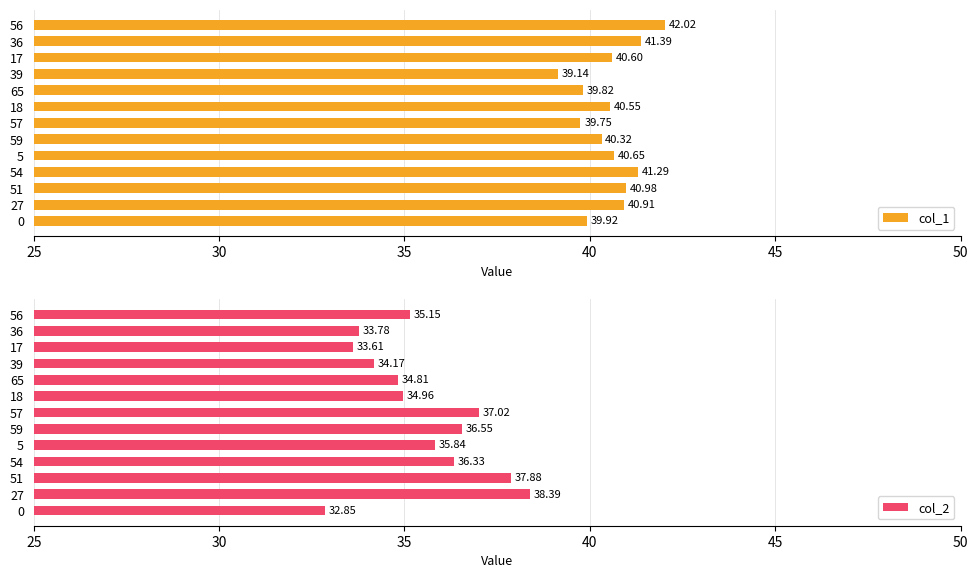

Count the number of categories in the chart.

13